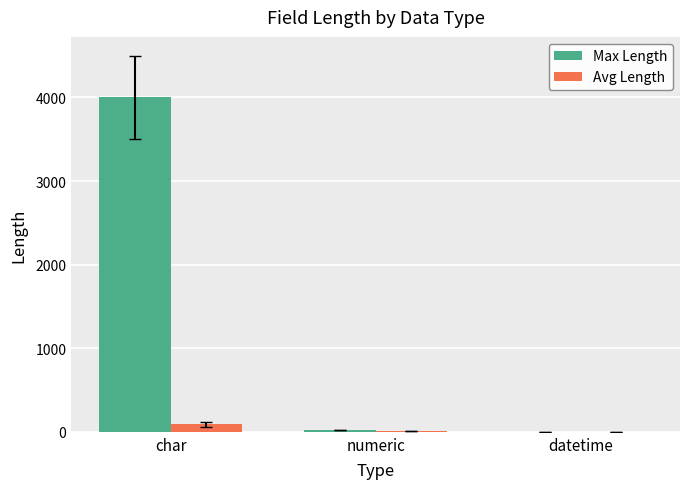

Which series has the largest total across all categories?

Max Length